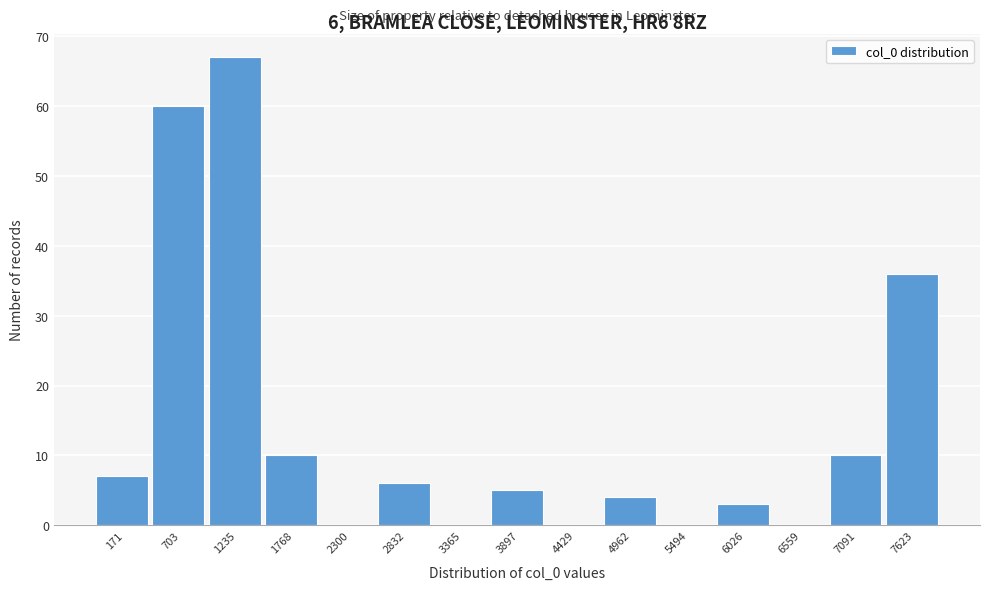

Reading left to right, extract all data points from this chart.

171=7	703=60	1235=67	1768=10	2300=0	2832=6	3365=0	3897=5	4429=0	4962=4	5494=0	6026=3	6559=0	7091=10	7623=36